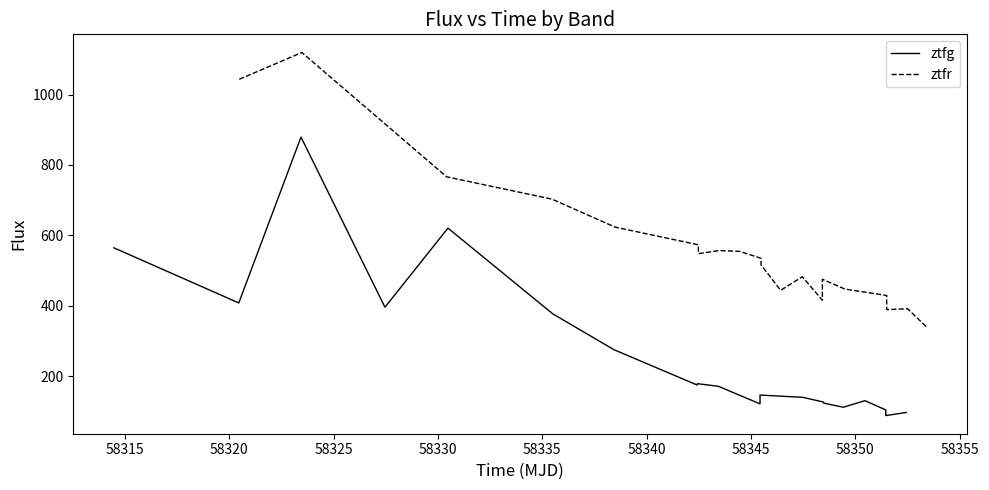

List the series in order of their peak value, lowest first.

ztfg, ztfr